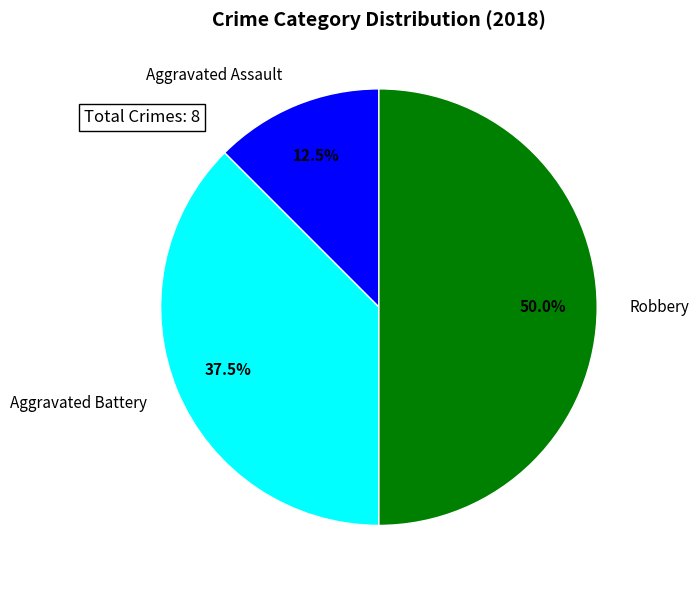

Which slice is the largest?

Robbery